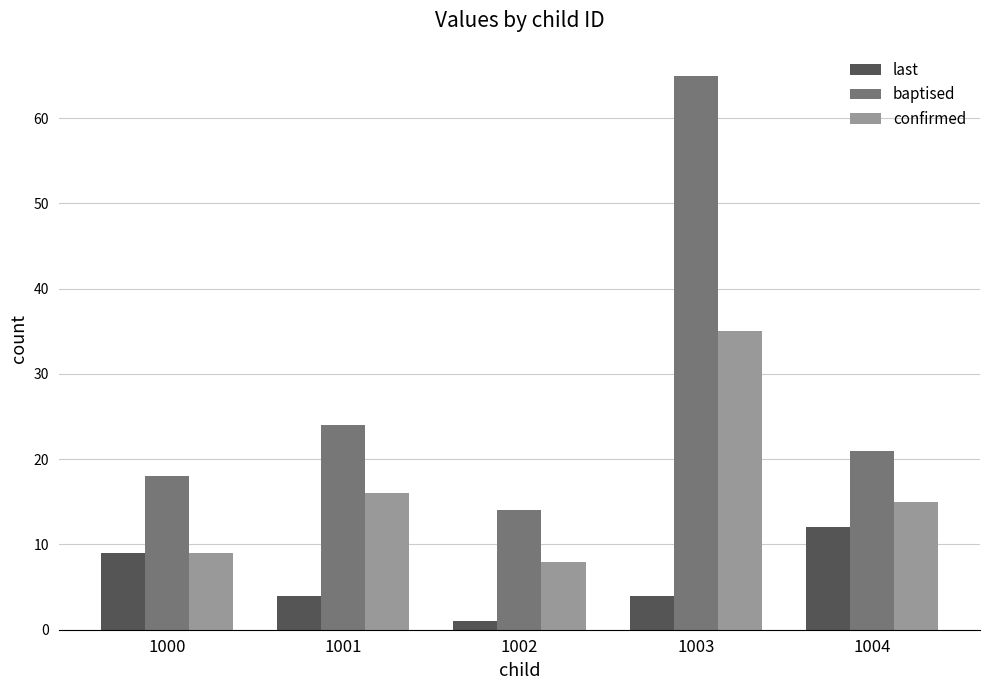

Between 1002 and 1004, which series saw the biggest shift?

last